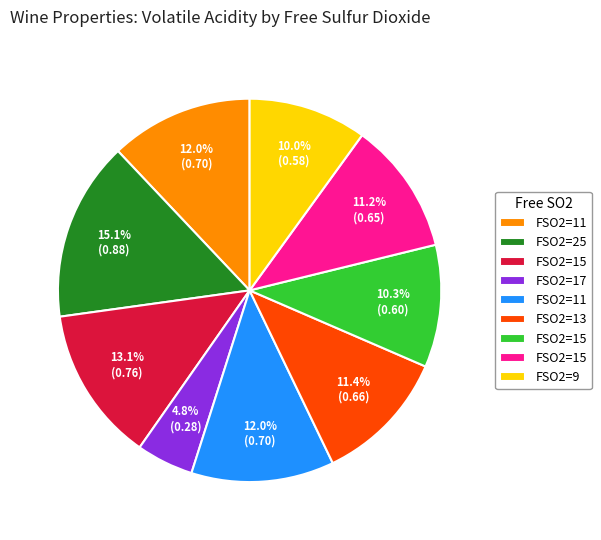

Is there a majority slice in this chart?

No